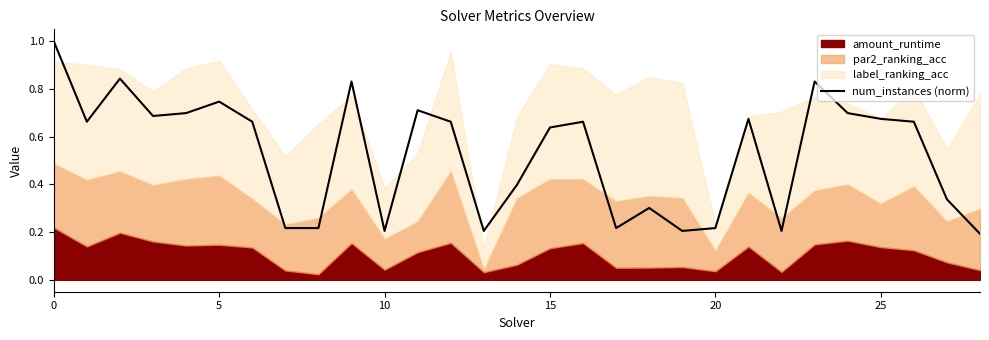

Is it true that num_instances (norm) equals 1.3 at 5?

False